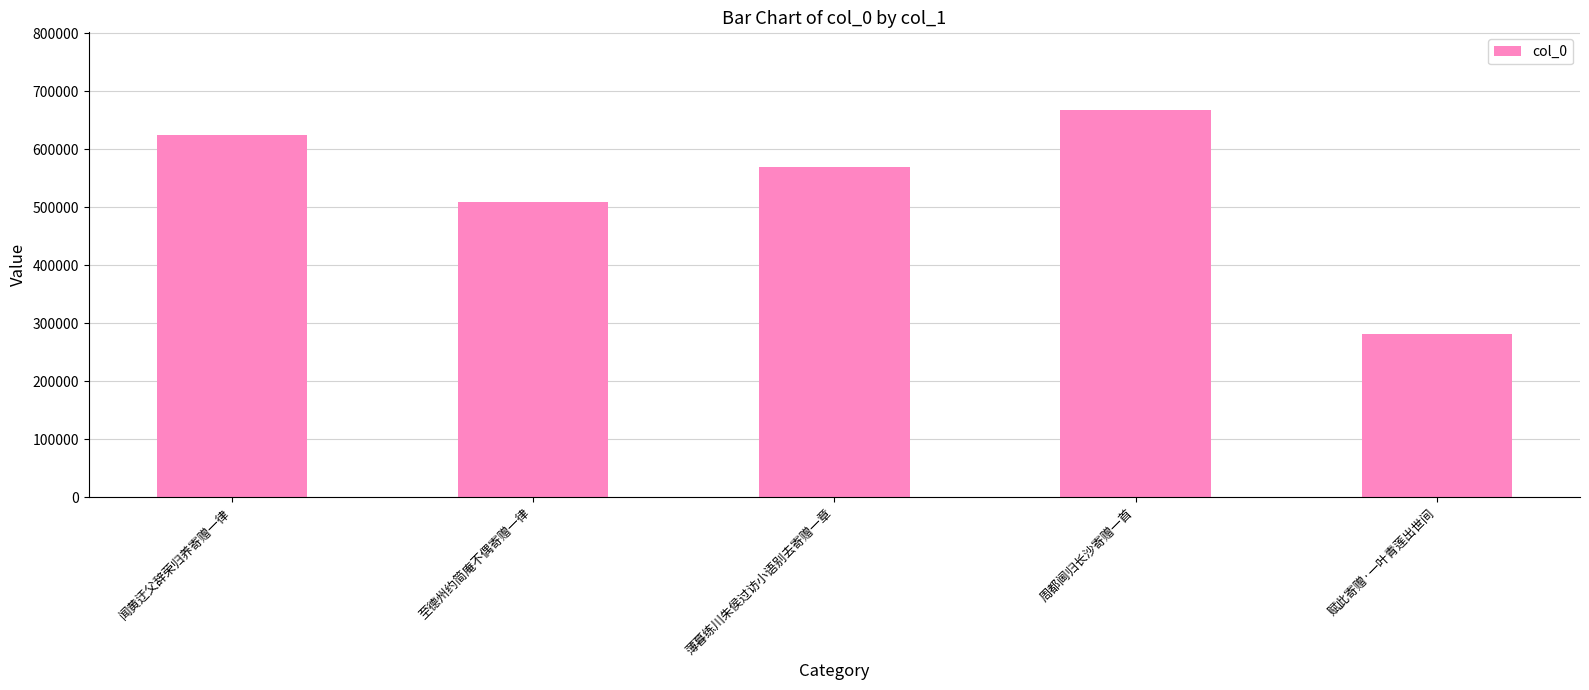

What is the minimum value shown in the chart?

281206